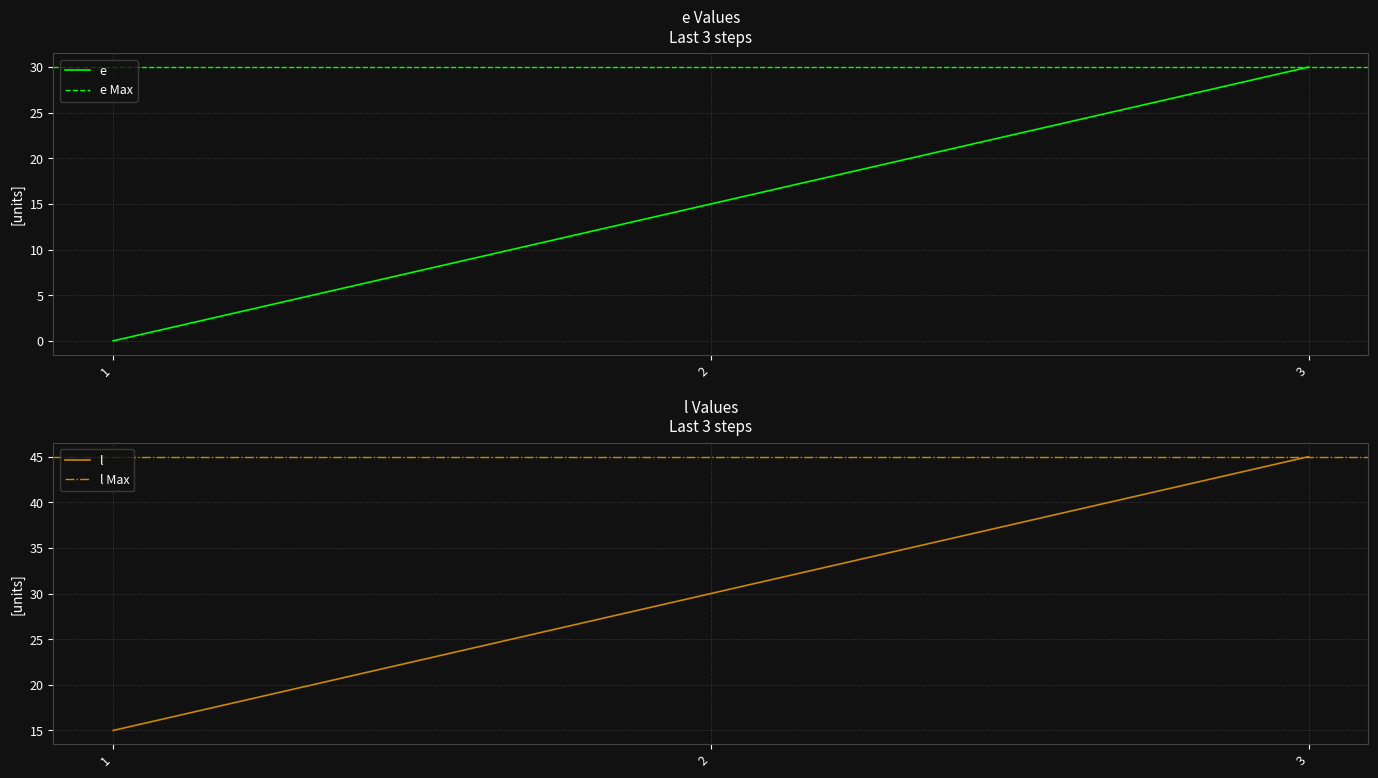

The e series shows 30 at 3. True or false?

True